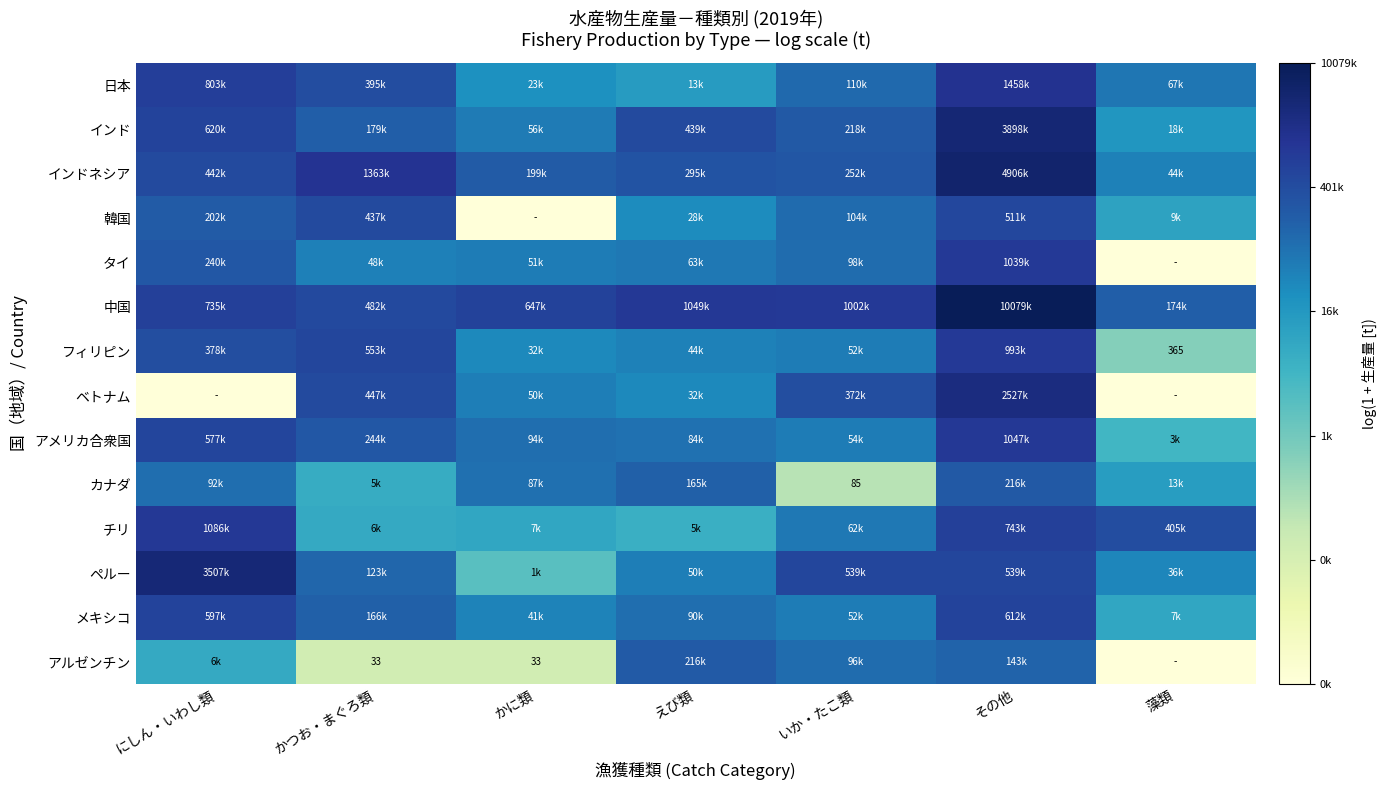

What is the difference between the highest and lowest values at かに類?

13.4